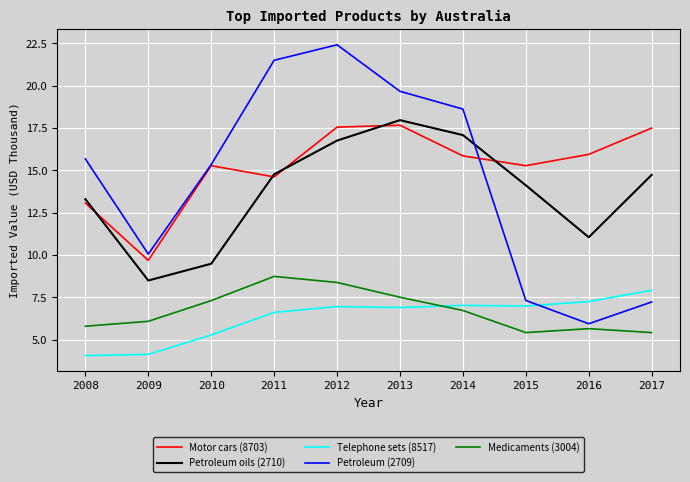

Between 2015 and 2017, which series saw the biggest shift?

Motor cars (8703)